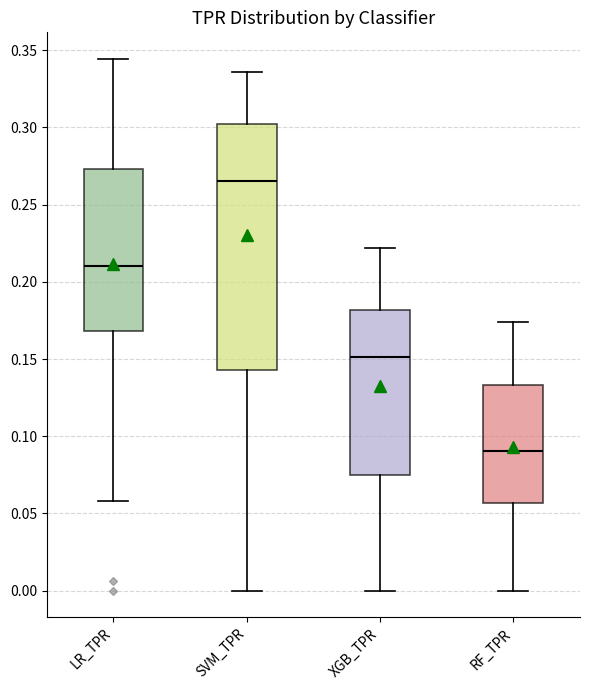

Which box is the tallest, from its lower edge to its upper edge?

SVM_TPR